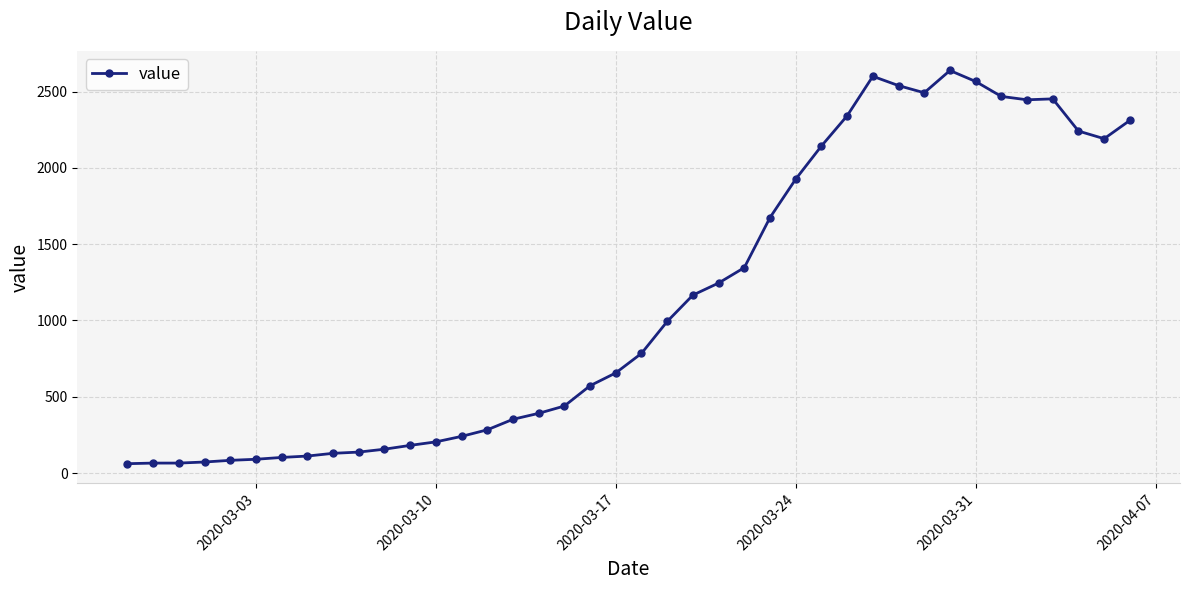

What is the maximum value shown in the chart?

2638